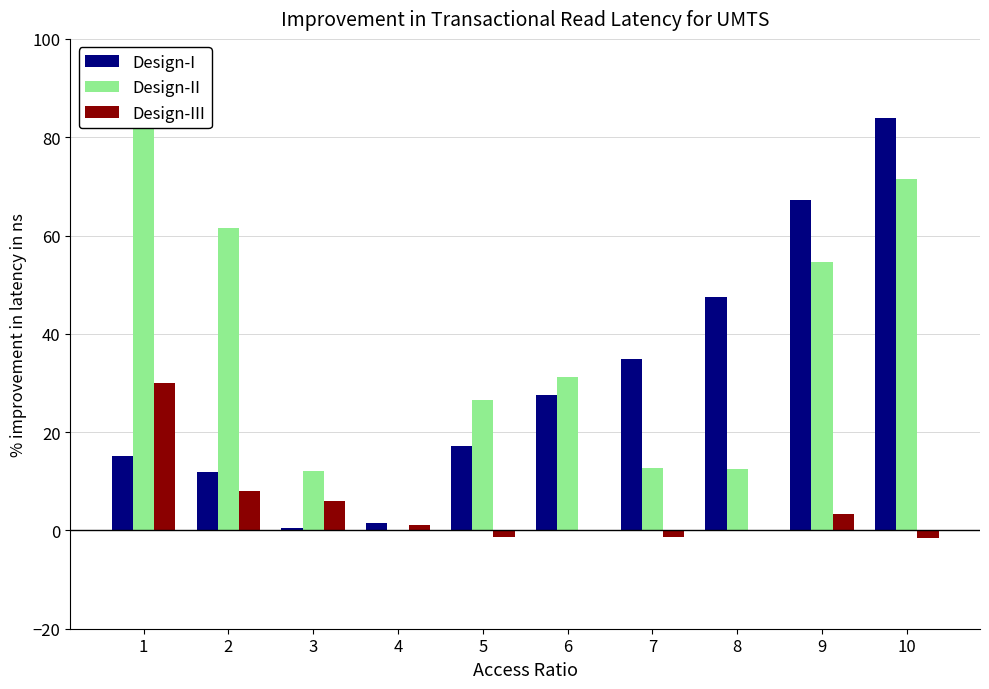

At which category is the sum across all series the highest?

10